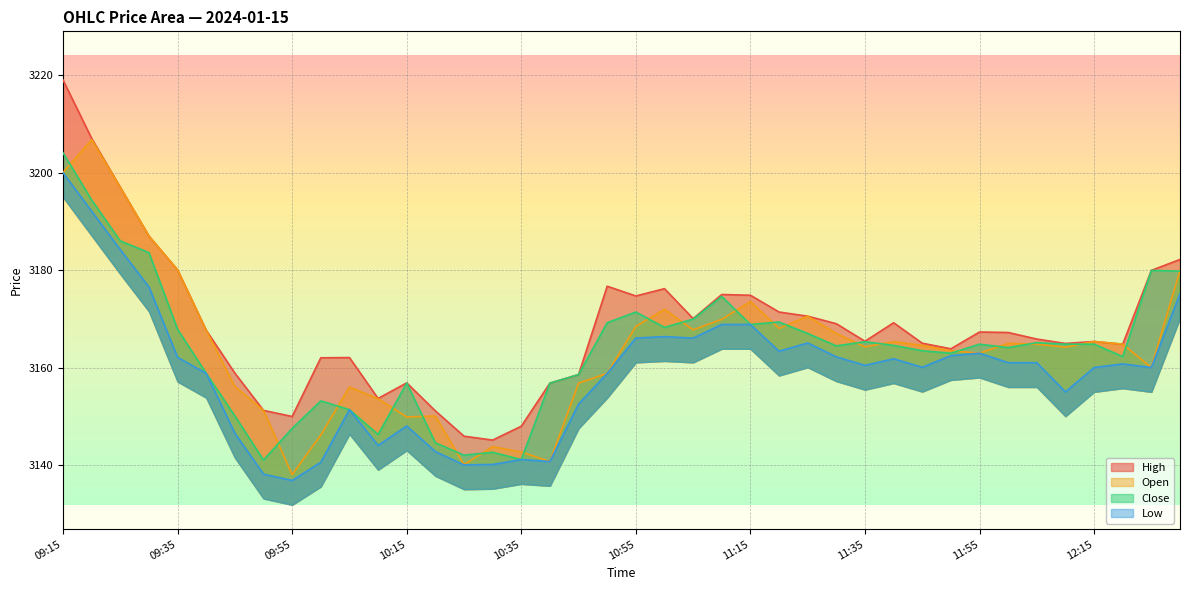

True or false: Open has a value of 5027.6 at 10:15.

False